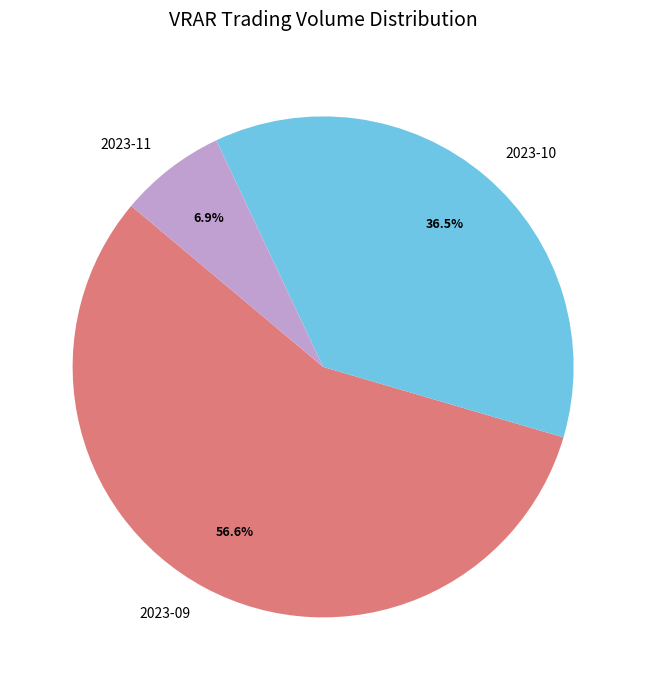

Rank the categories by value from highest to lowest.

2023-09, 2023-10, 2023-11